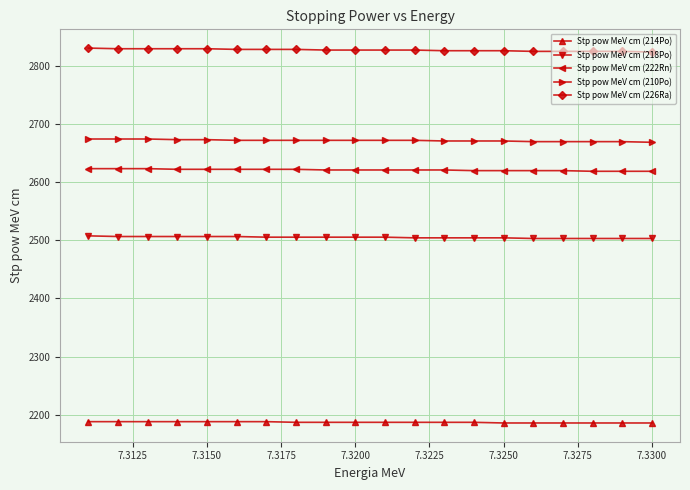

What is the smallest value displayed?

2185.9